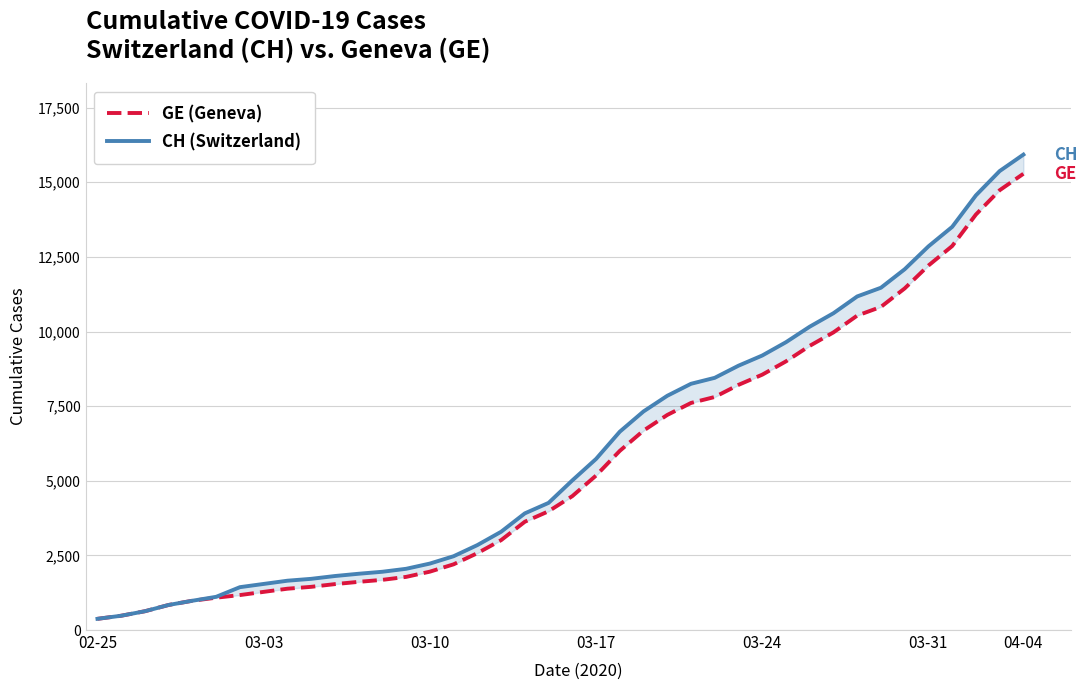

True or false: GE (Geneva) and CH (Switzerland) intersect in this chart.

False